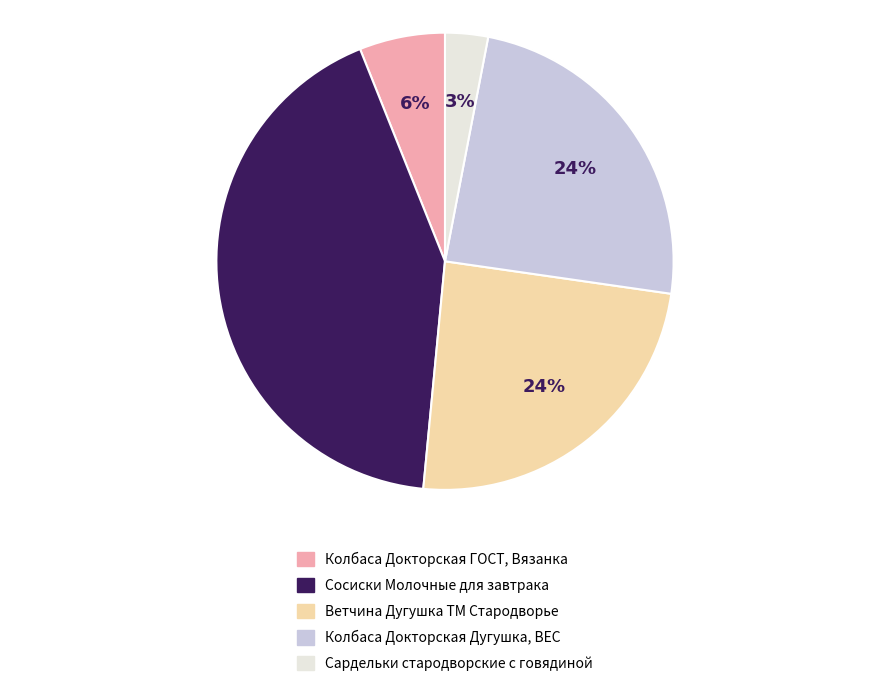

Is the sum of Колбаса Докторская Дугушка, ВЕС and Сардельки стародворские с говядиной greater than half?

No